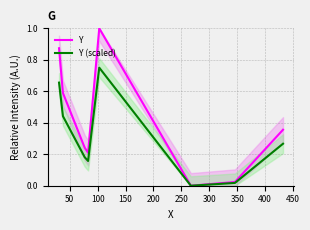

True or false: Y and Y (scaled) intersect in this chart.

False